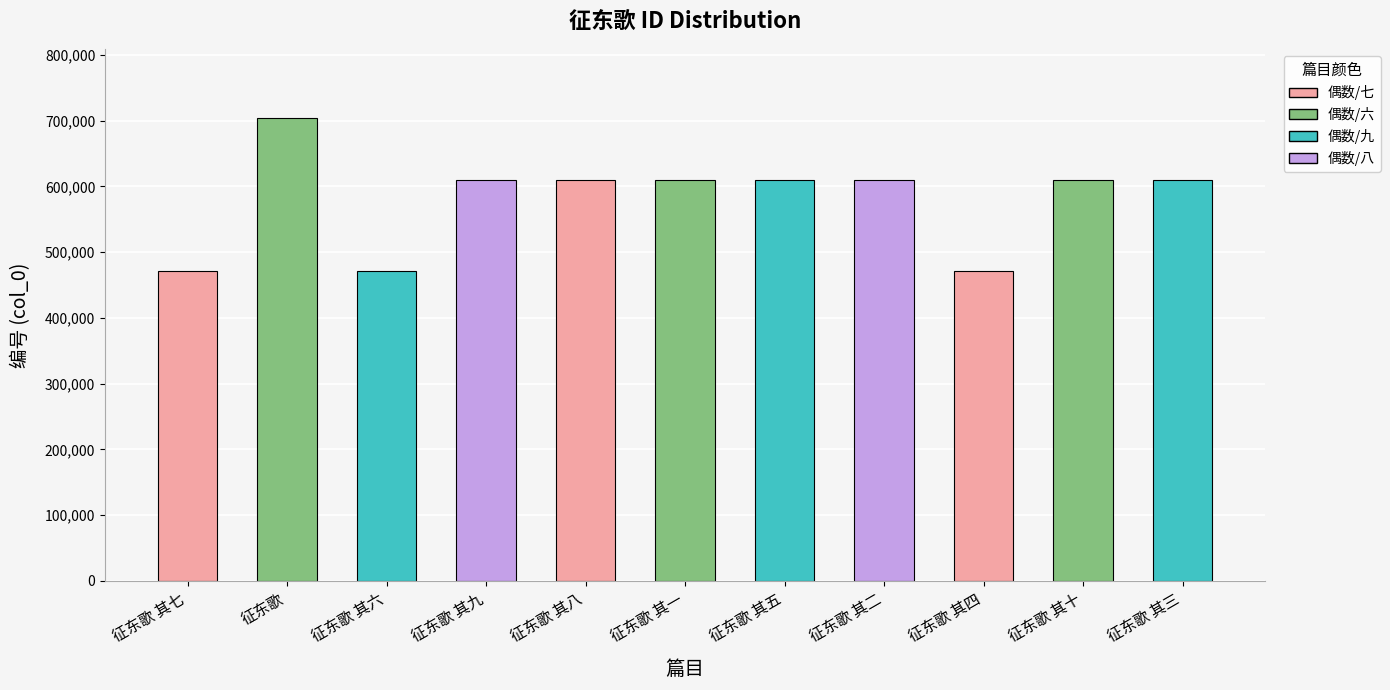

What is the value of the 9th bar from the left?

470681